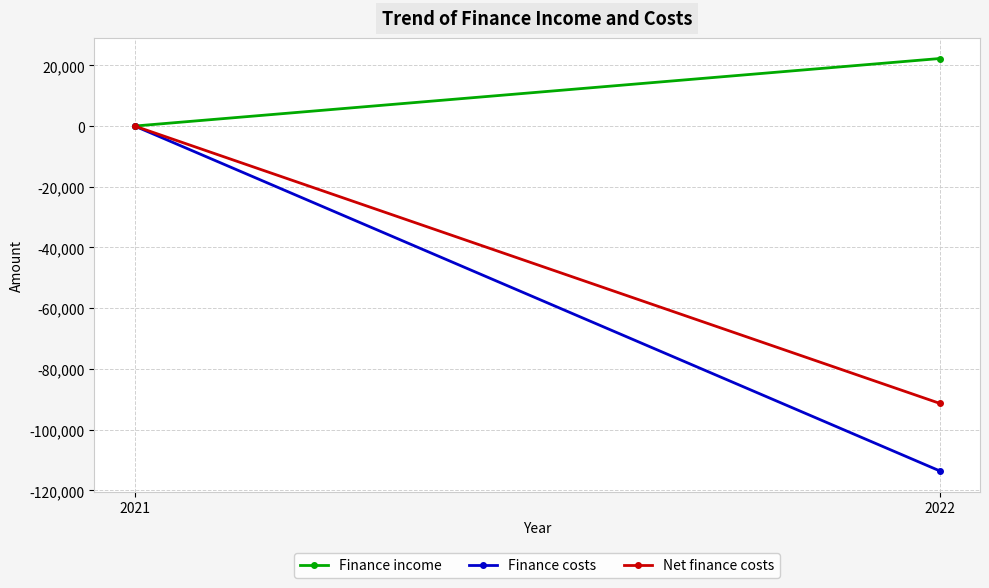

What is the sum of all Net finance costs values?

-91340